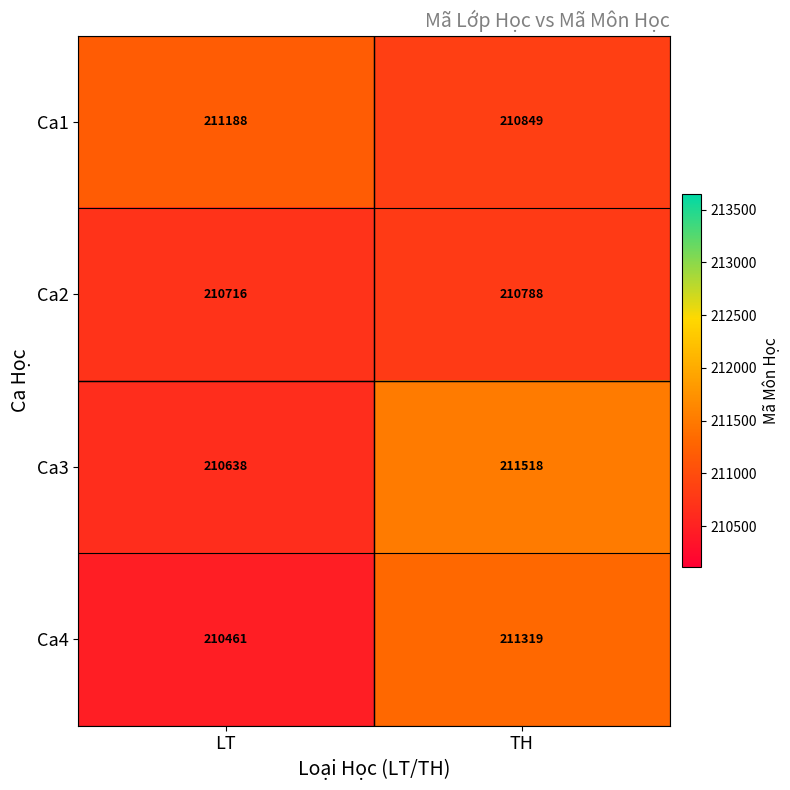

At which category does the chart reach its minimum across all series?

LT